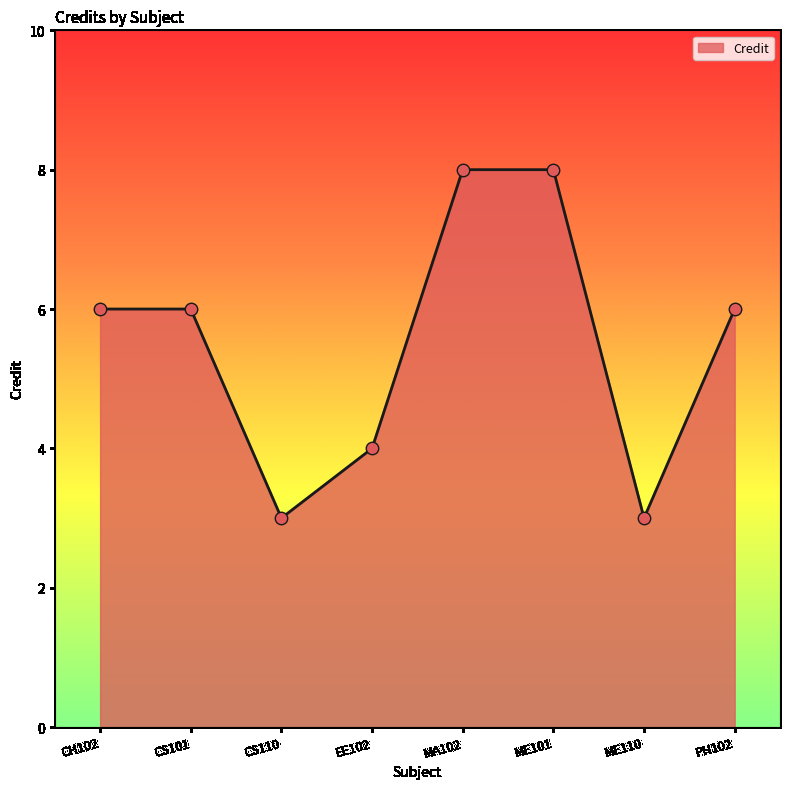

Between CS101 and EE102, which is larger?

CS101